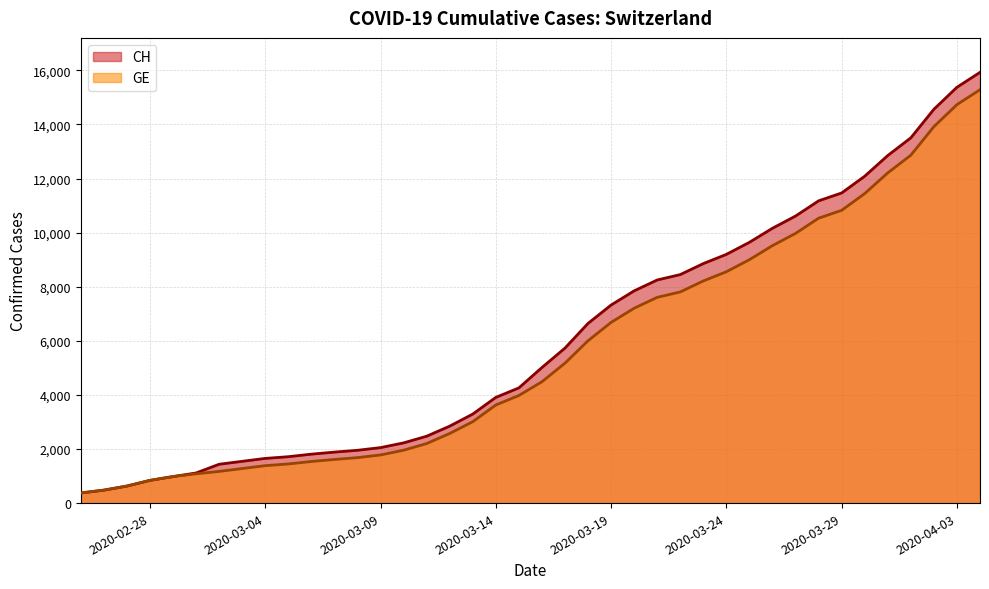

Does the chart display data point markers on the line(s)?

No